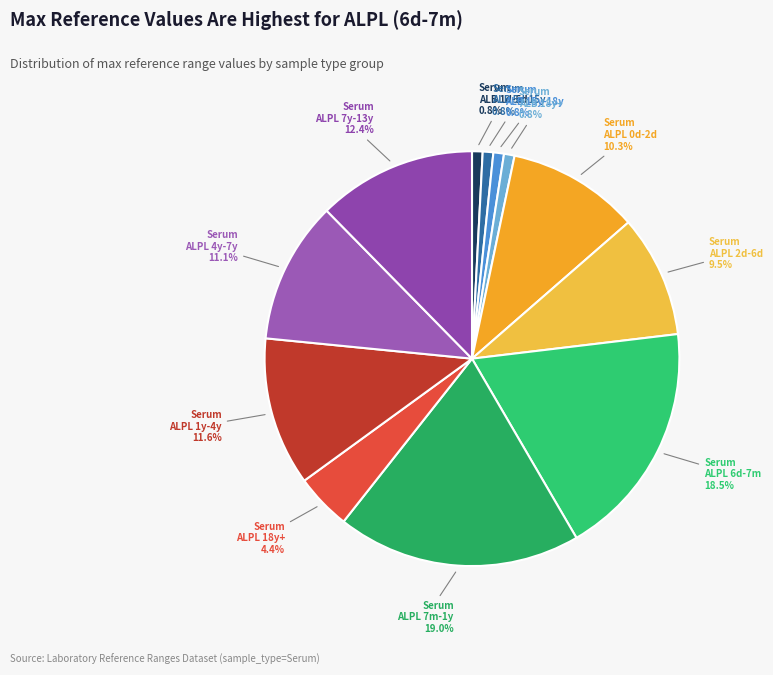

How many segments does this pie chart have?

12